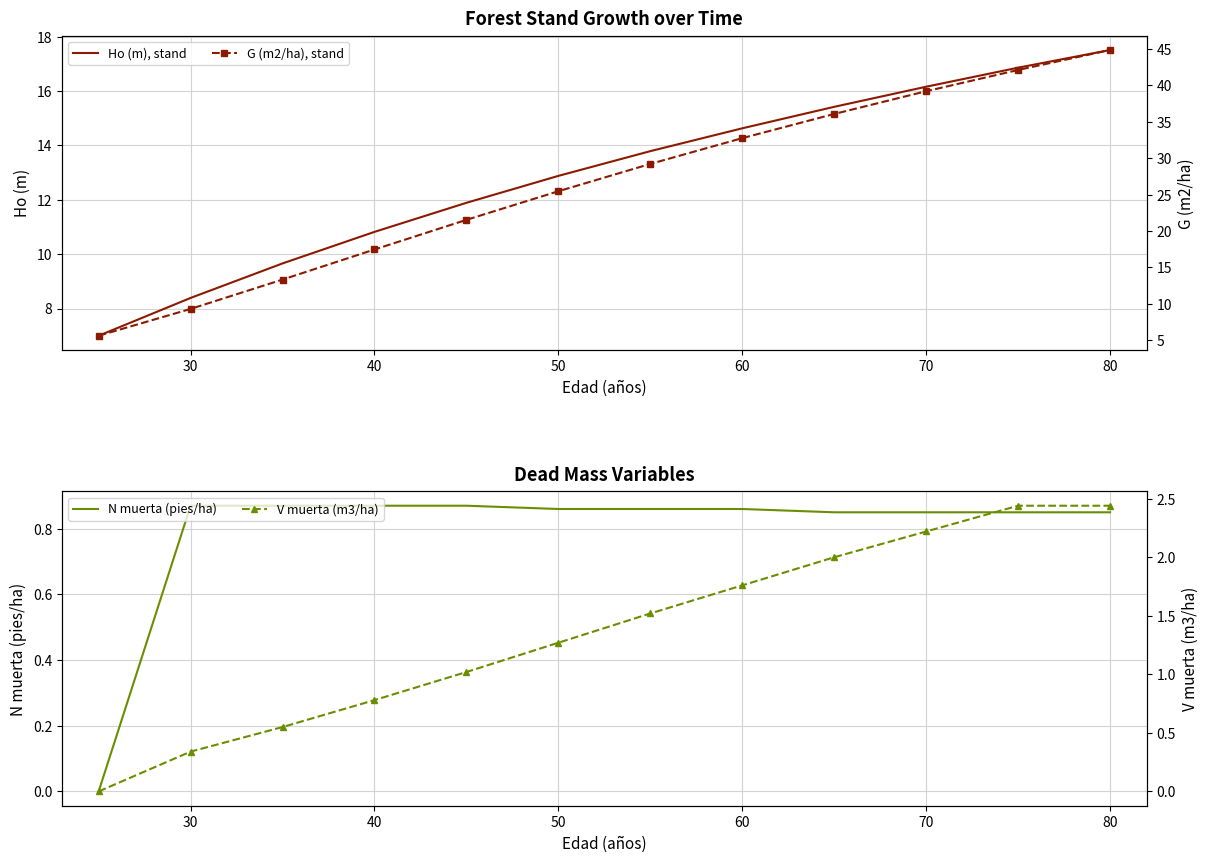

Is it true that Ho (m), stand equals 4.3 at 30?

False